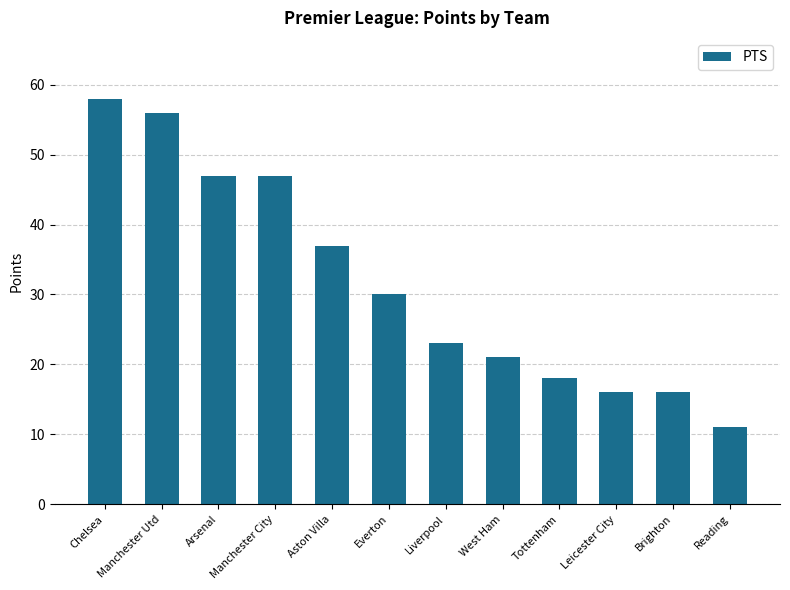

Reading left to right, extract all data points from this chart.

Chelsea=58	Manchester Utd=56	Arsenal=47	Manchester City=47	Aston Villa=37	Everton=30	Liverpool=23	West Ham=21	Tottenham=18	Leicester City=16	Brighton=16	Reading=11